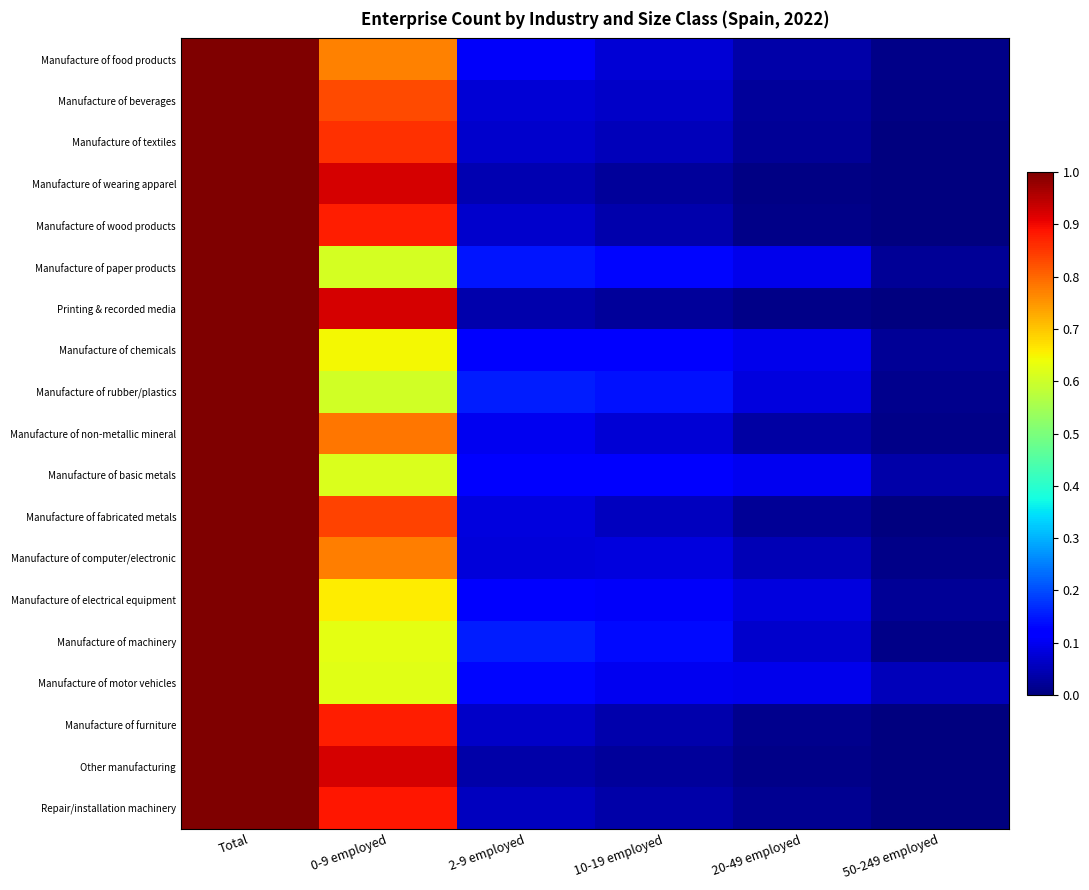

Which category has the lowest value across all series?

50-249 employed